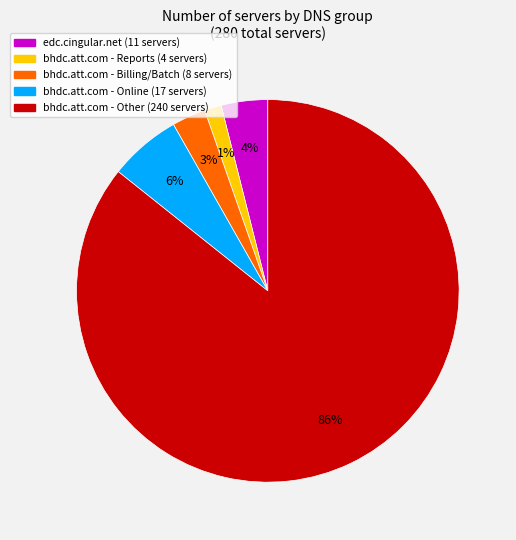

To the nearest percent, what is the average slice percentage?

20%